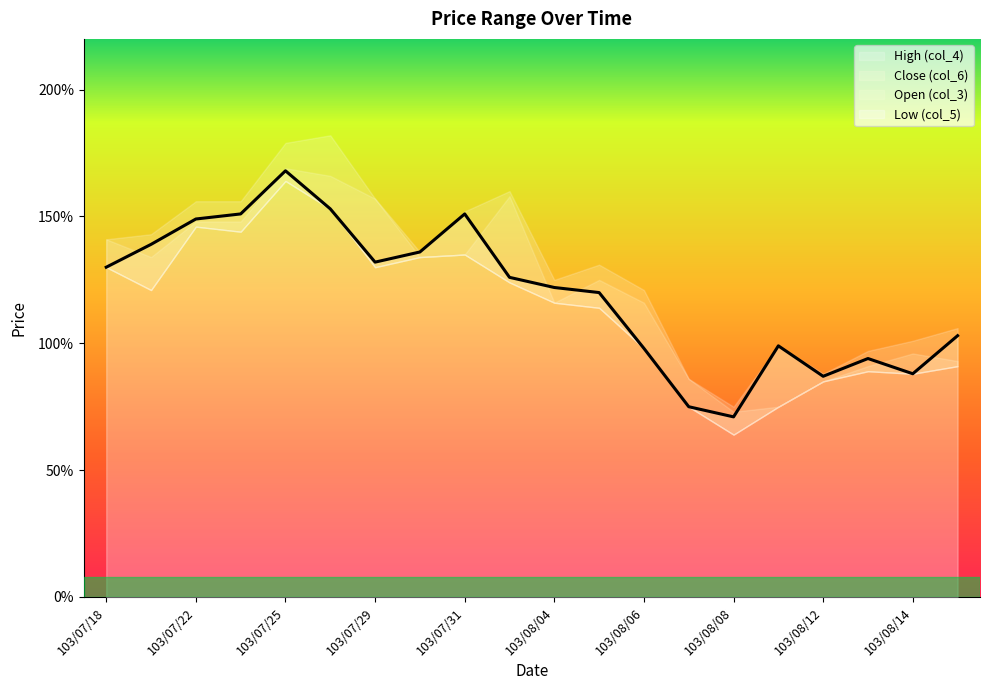

Where does the High (col_4) series first go above 1?

103/07/18